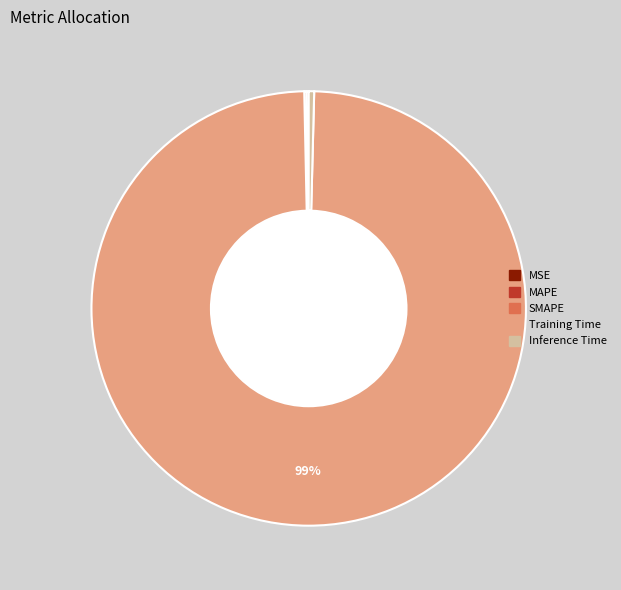

What is the majority slice?

Training Time